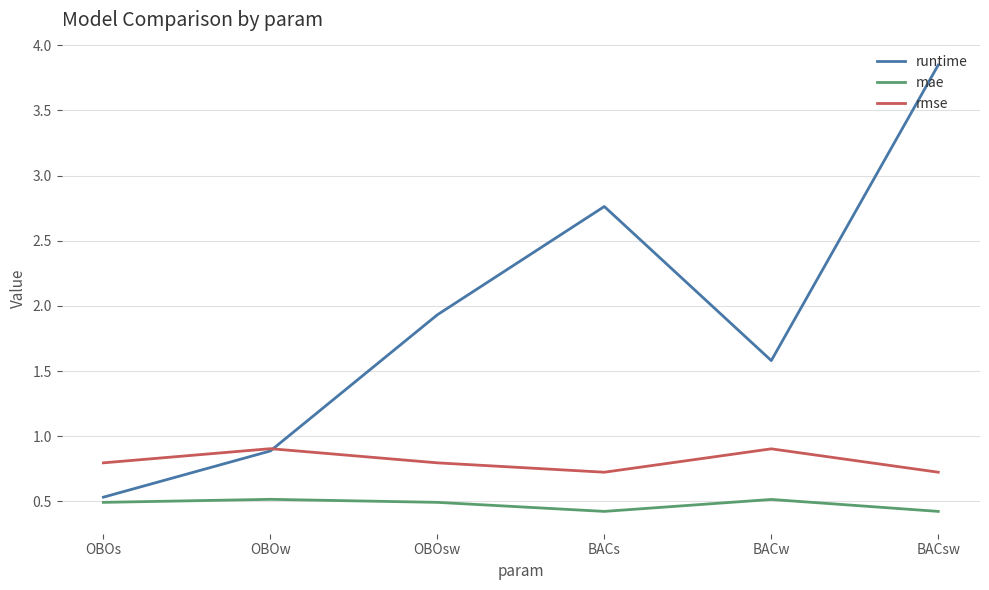

What is the difference between the maximum and second lowest values in the mae series?

0.1